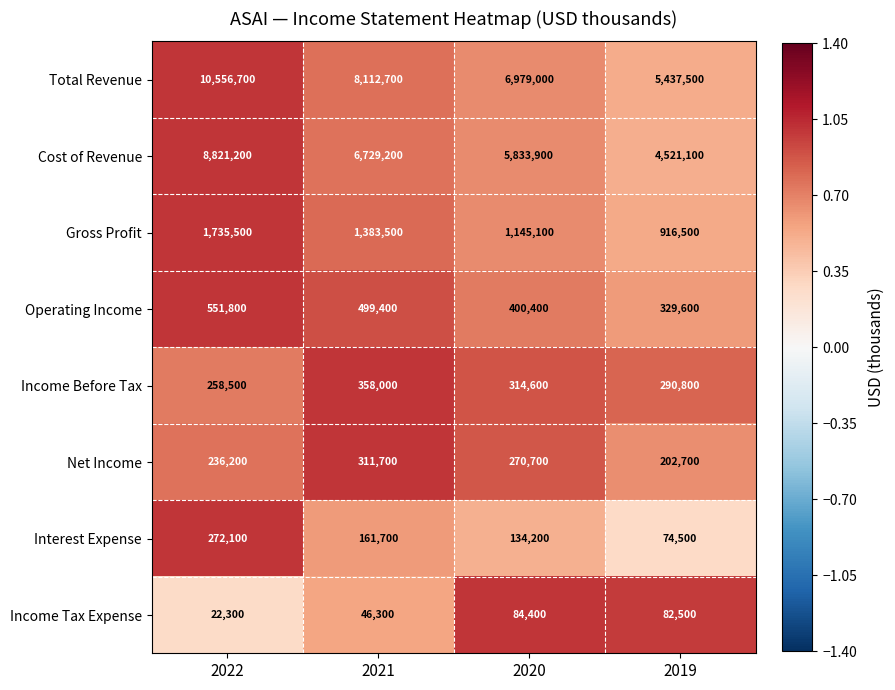

Which series has the largest total across all categories?

Total Revenue